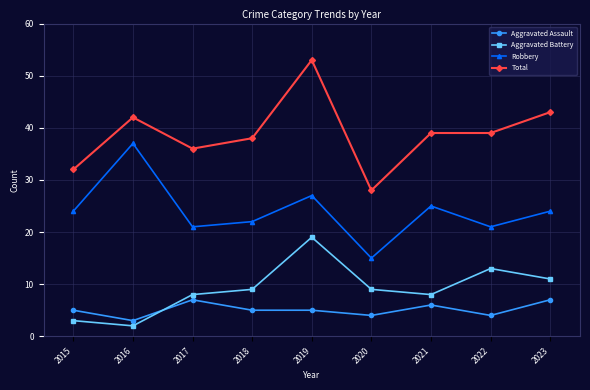

Is it true that Total equals 39 at 2021?

True